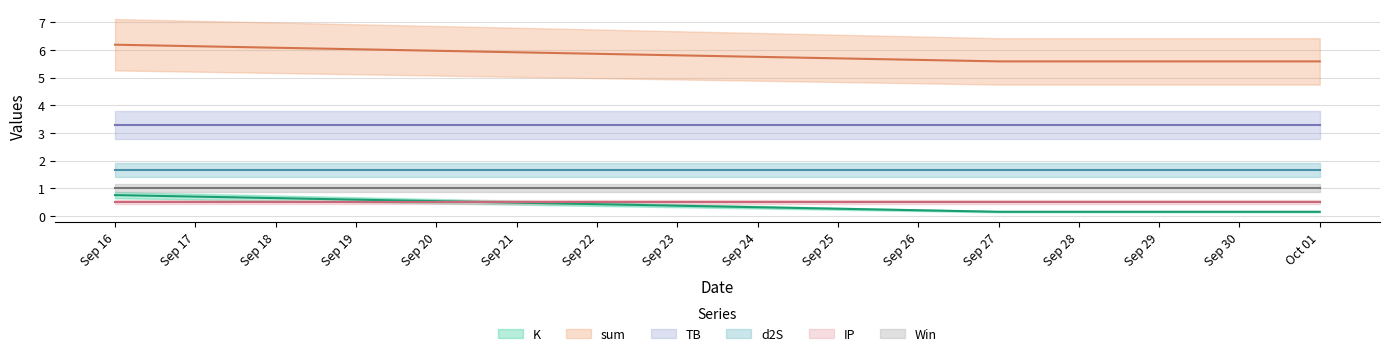

What is the sum of the Win values at 2022-09-28 and 2022-09-27?

2.0